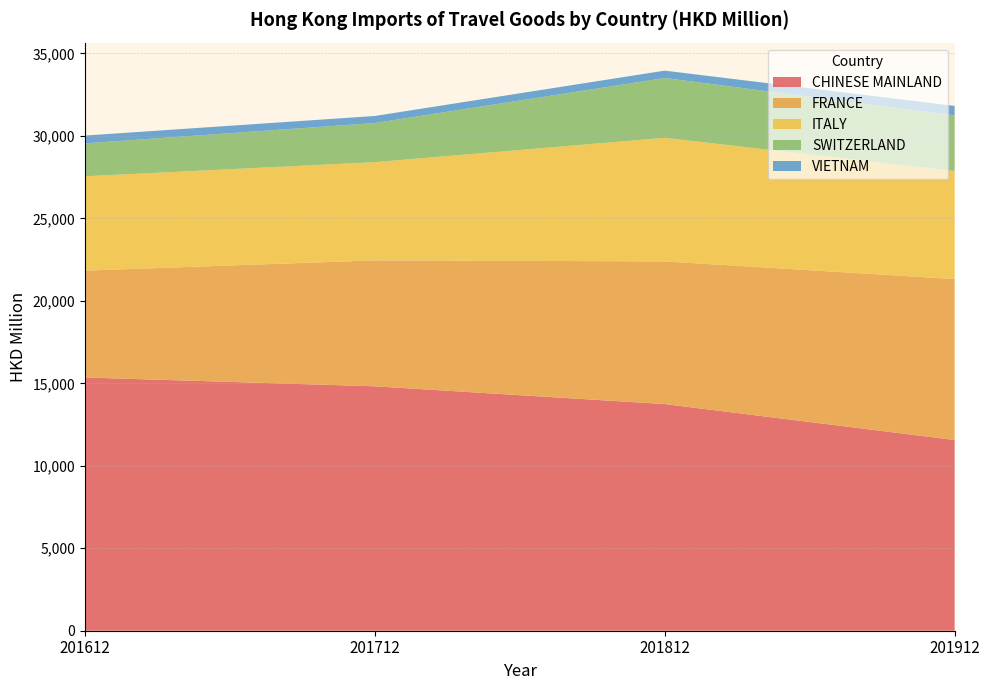

Reading left to right, extract all data points from this chart.

CHINESE MAINLAND: 15353.3	14818.8	13742.3	11564.5
FRANCE: 6479.4	7637.1	8651.0	9758.3
ITALY: 5718.8	5953.0	7489.7	6548.5
SWITZERLAND: 1995.6	2371.6	3628.7	3371.1
VIETNAM: 474.2	428.5	446.9	576.4